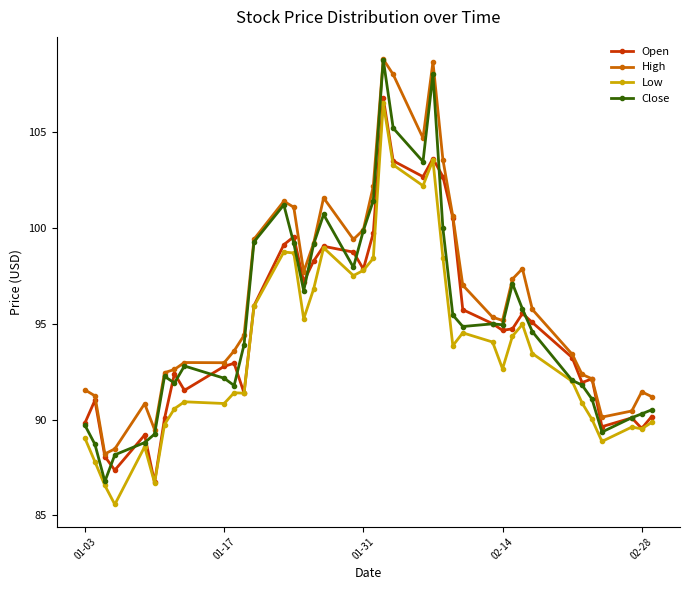

True or false: Low and High intersect in this chart.

False